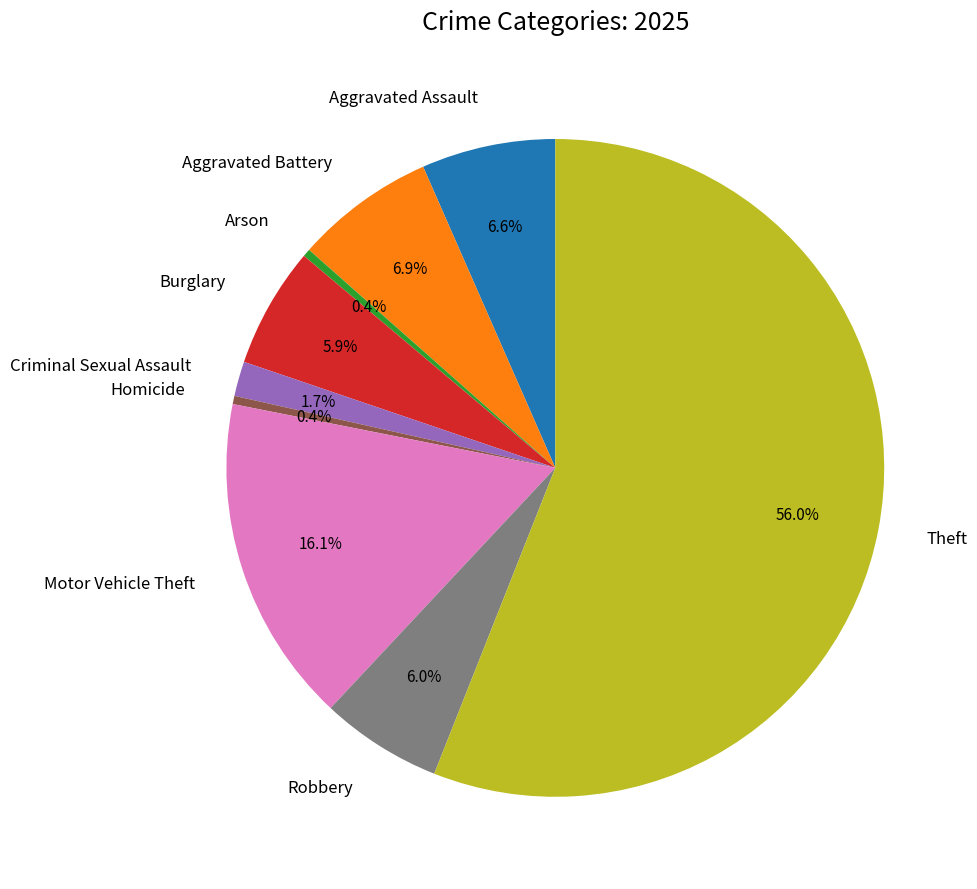

Between Homicide and Aggravated Battery, which is larger?

Aggravated Battery